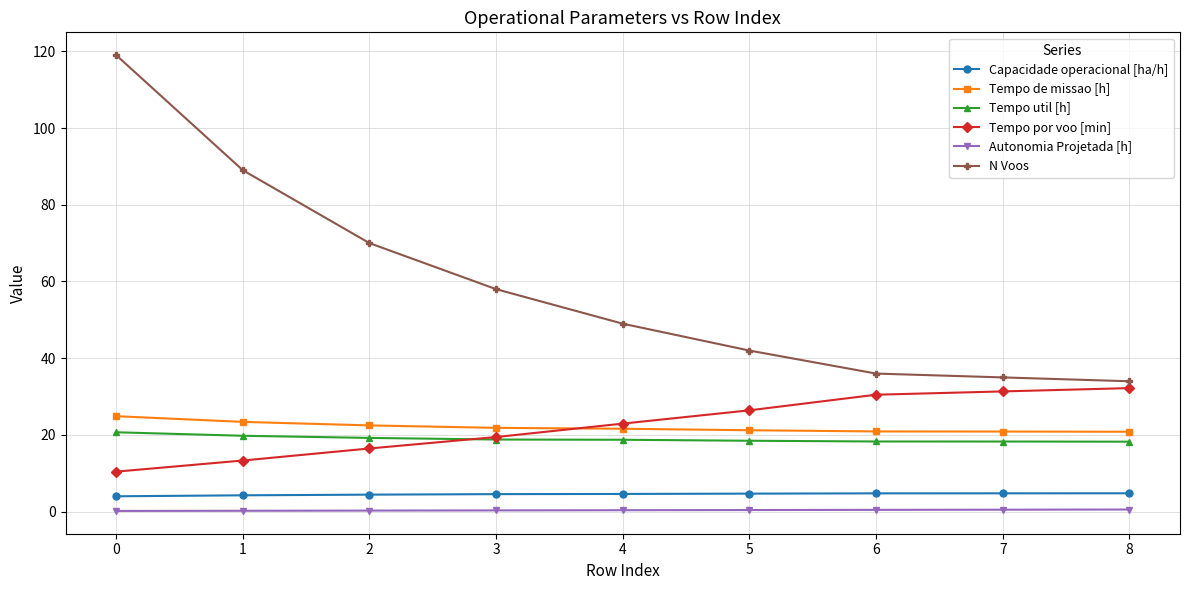

Which series has the widest spread of values?

N Voos